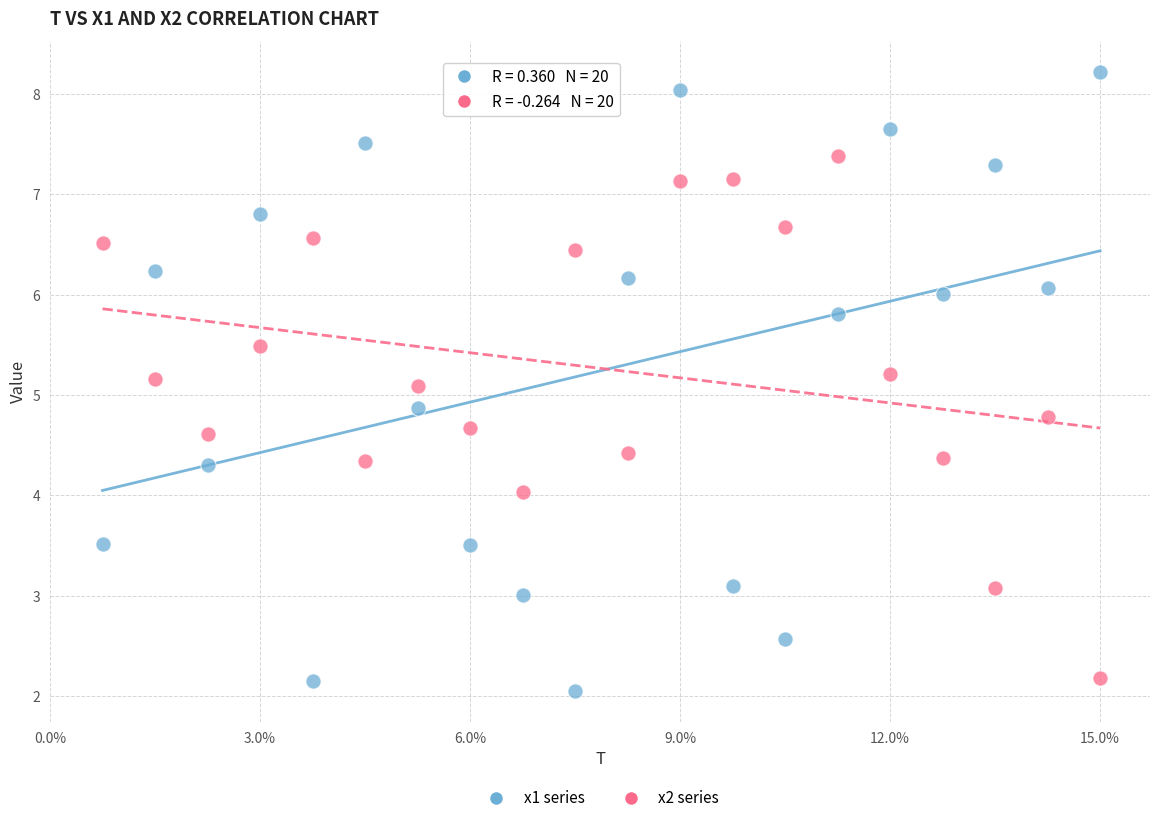

Across all data points, what is the range of X values (max minus min)?

14.2